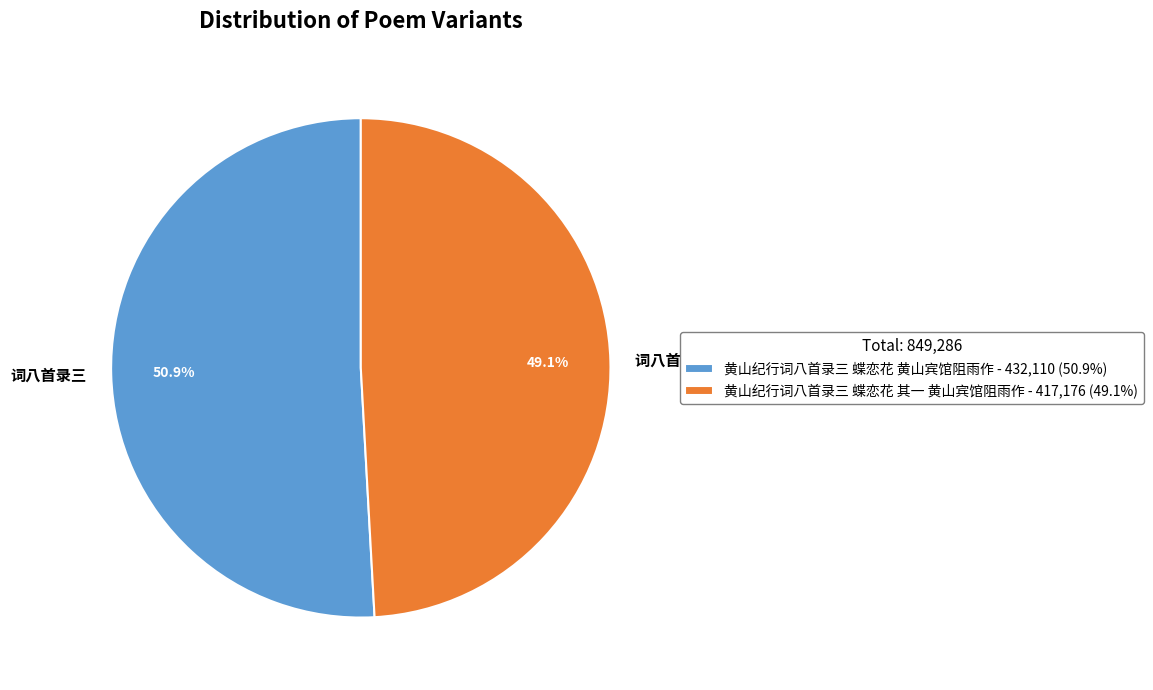

What is the largest slice in the pie chart?

黄山纪行词八首录三 蝶恋花 黄山宾馆阻雨作